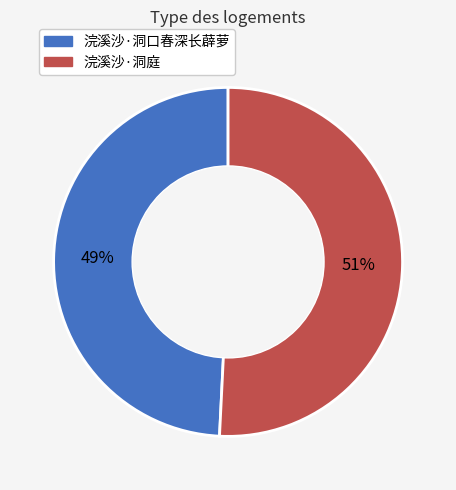

Does 浣溪沙·洞庭 represent more than half of the total?

Yes